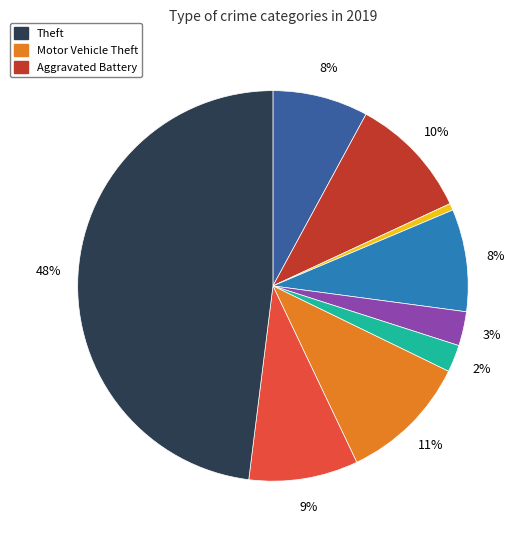

Is there any slice that represents more than half of the pie?

No